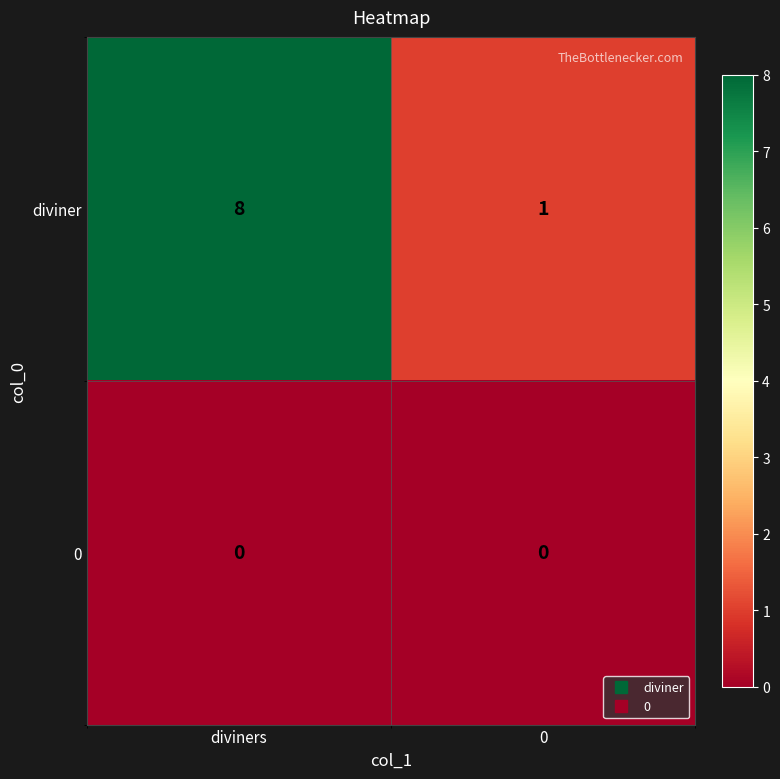

What is the greatest value displayed?

8